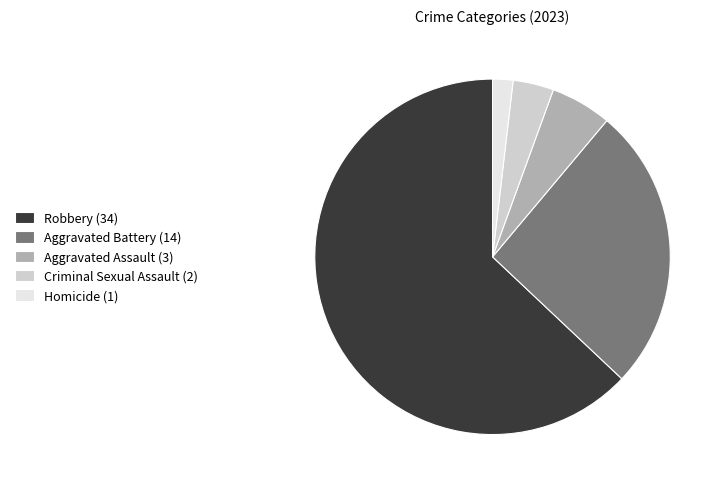

What is the smallest slice in the pie chart?

Homicide